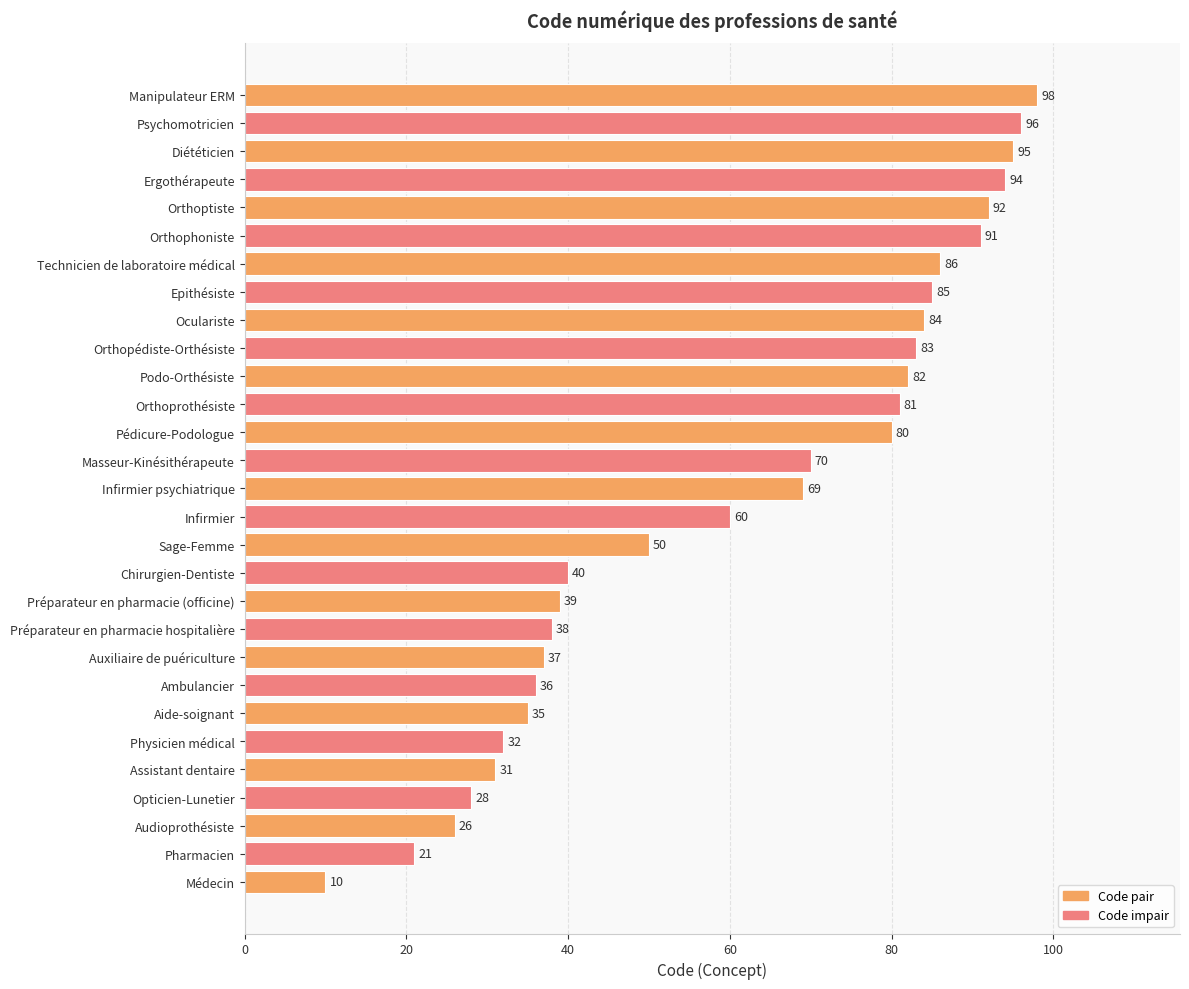

Reading bottom to top, transcribe all the data shown in this chart.

10	21	26	28	31	32	35	36	37	38	39	40	50	60	69	70	80	81	82	83	84	85	86	91	92	94	95	96	98